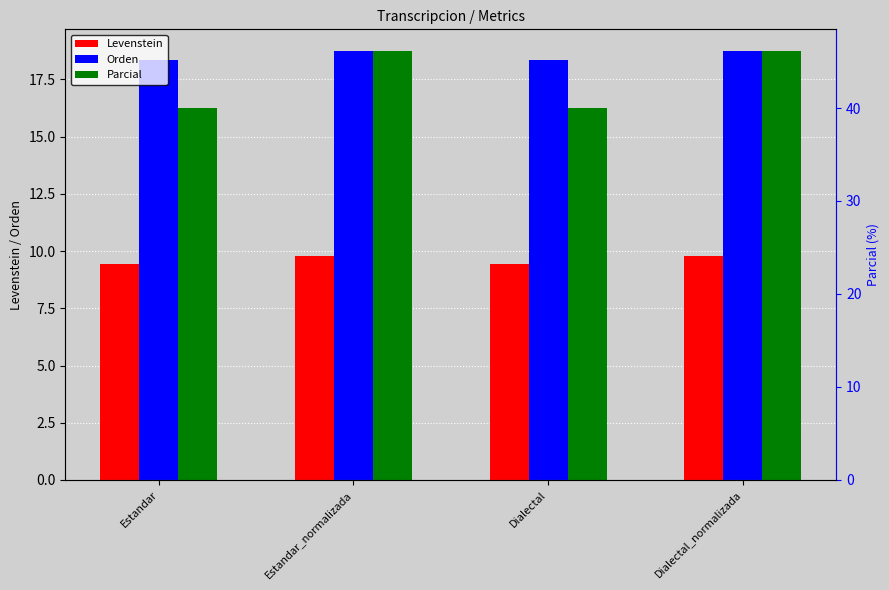

What is the minimum value shown in the chart?

9.4